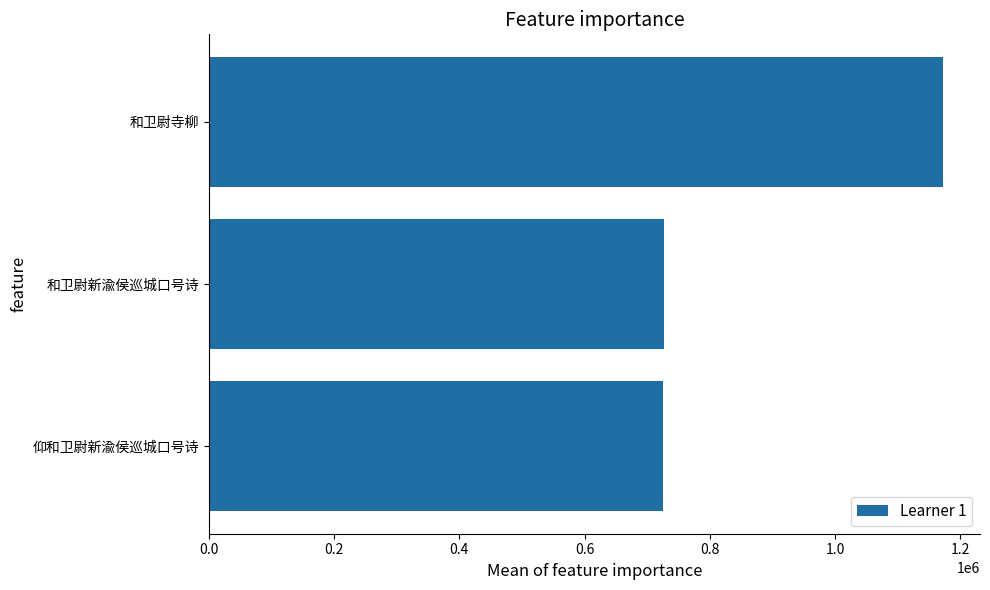

What is the change in value from 0.0 to 0.2?

+460499